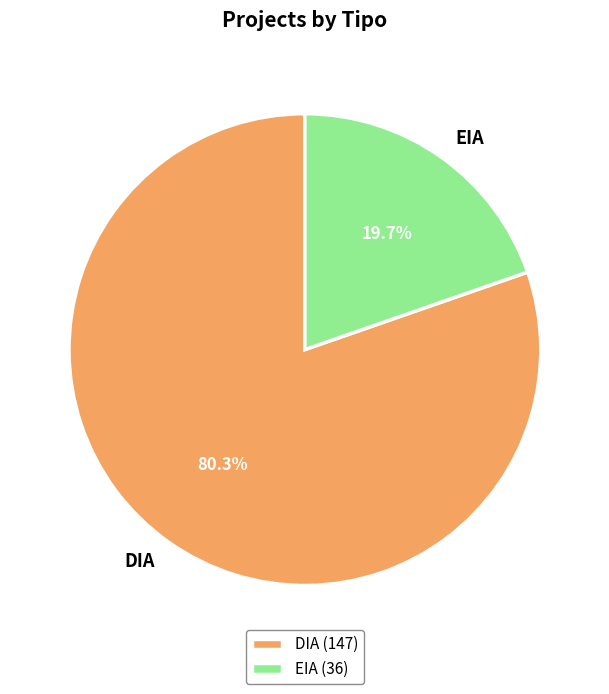

Is there a majority slice in this chart?

Yes